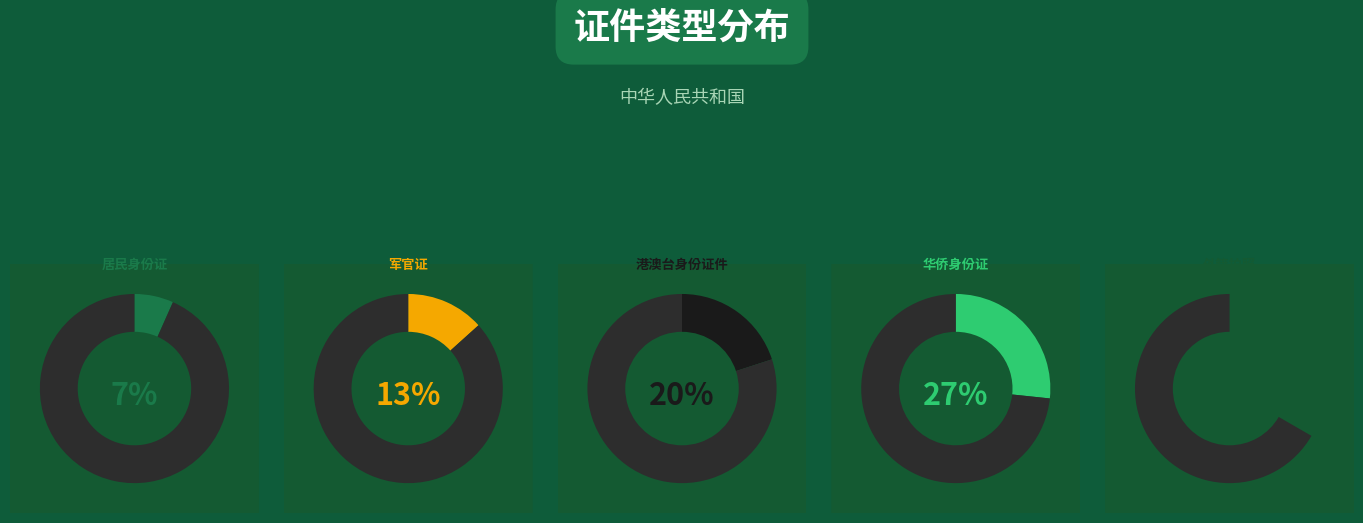

What percentage is the 华侨身份证 slice, to the nearest percent?

27%